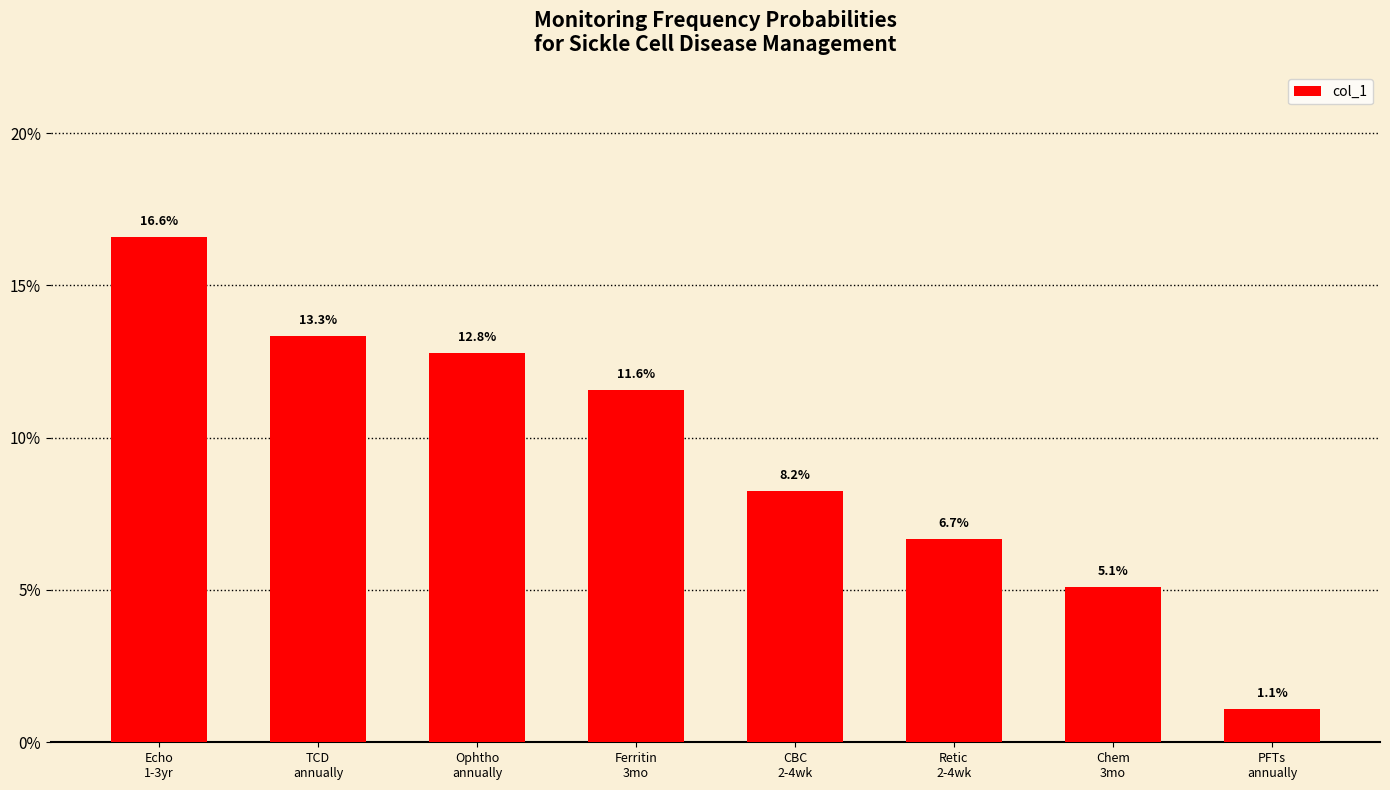

The value at Echo
1-3yr is 0.2. True or false?

True